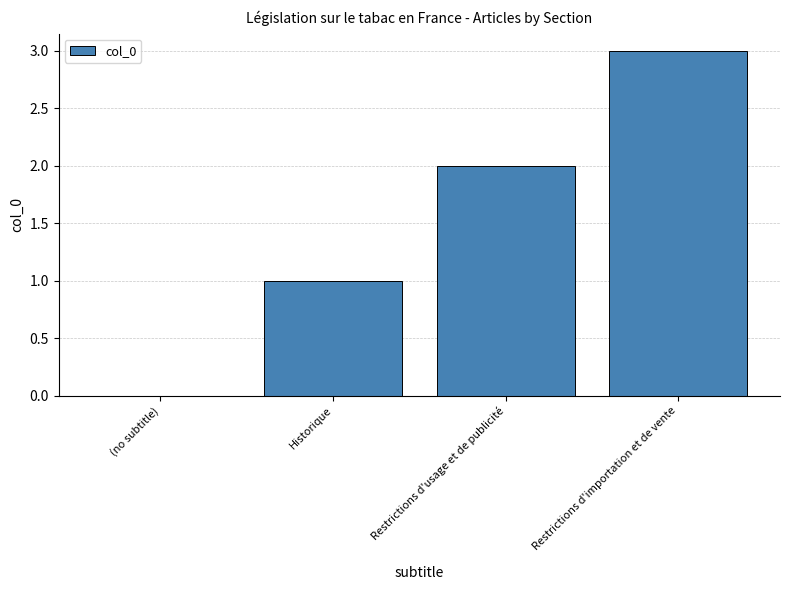

What is the maximum value shown in the chart?

3